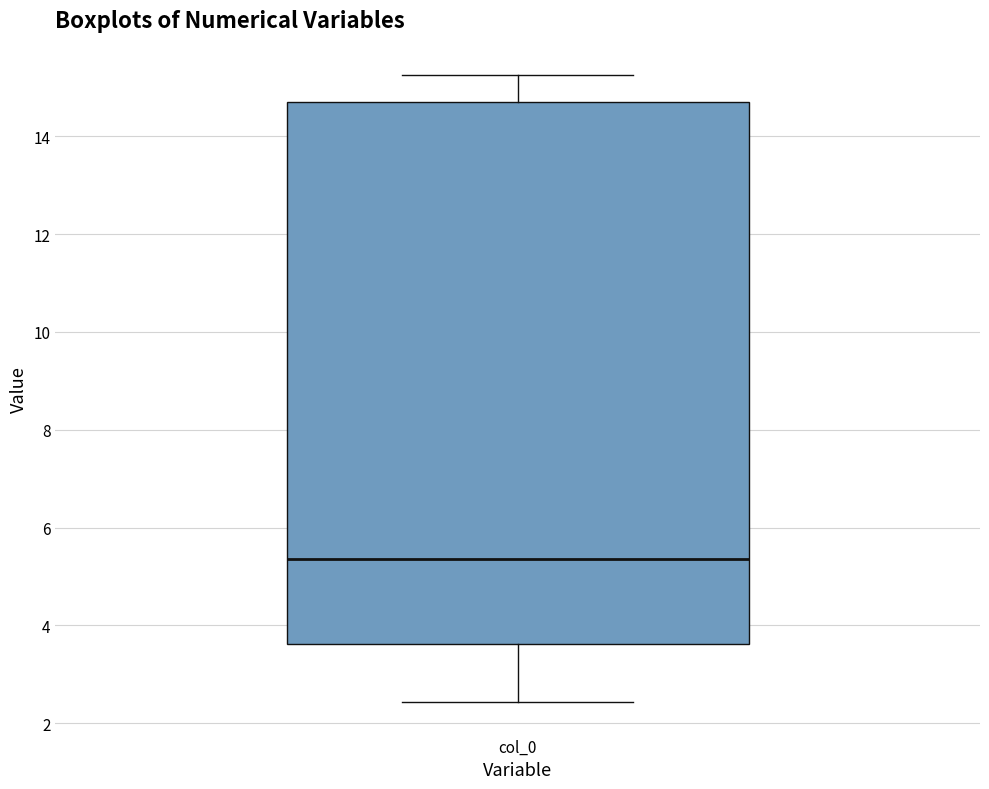

Where does the upper whisker of the box for col_0 end on the y-axis? The values are not printed on the chart, so give them approximately, as read against the axis.

15.2